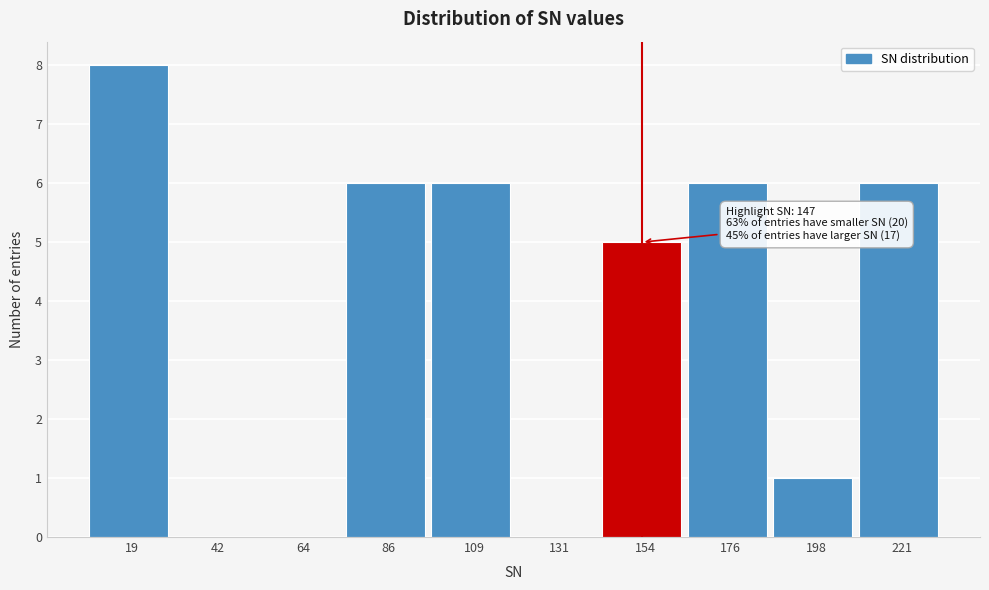

Over which range of the x-axis is the bar tallest?

10 to 30